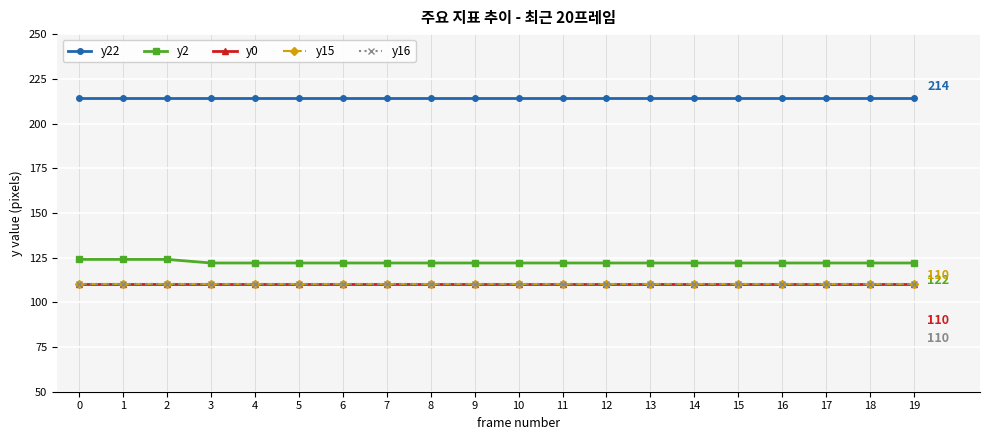

True or false: y15 has a value of 62 at 2.

False